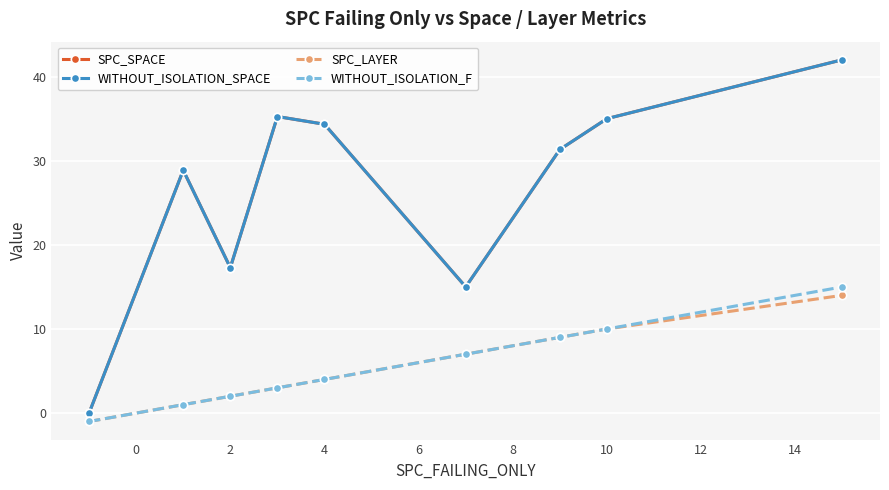

What are all the series names shown in the legend?

SPC_SPACE, WITHOUT_ISOLATION_SPACE, SPC_LAYER, WITHOUT_ISOLATION_F